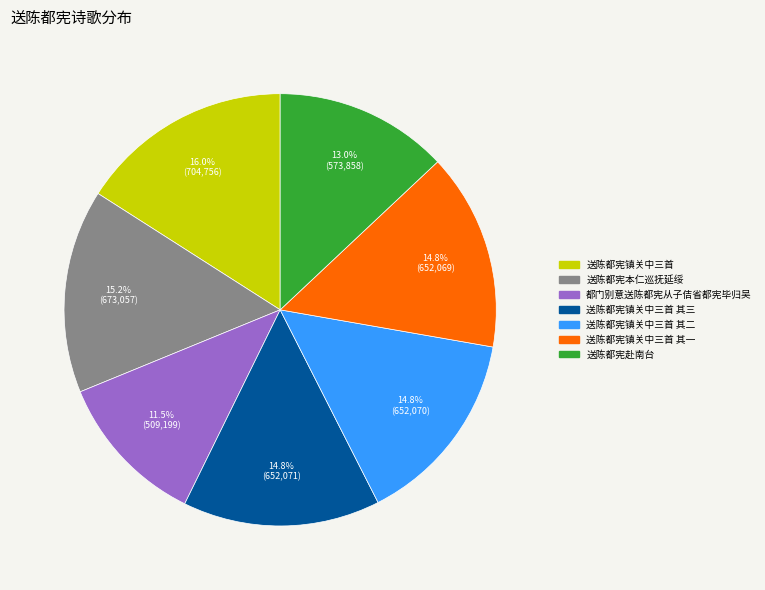

Is there a majority slice in this chart?

No